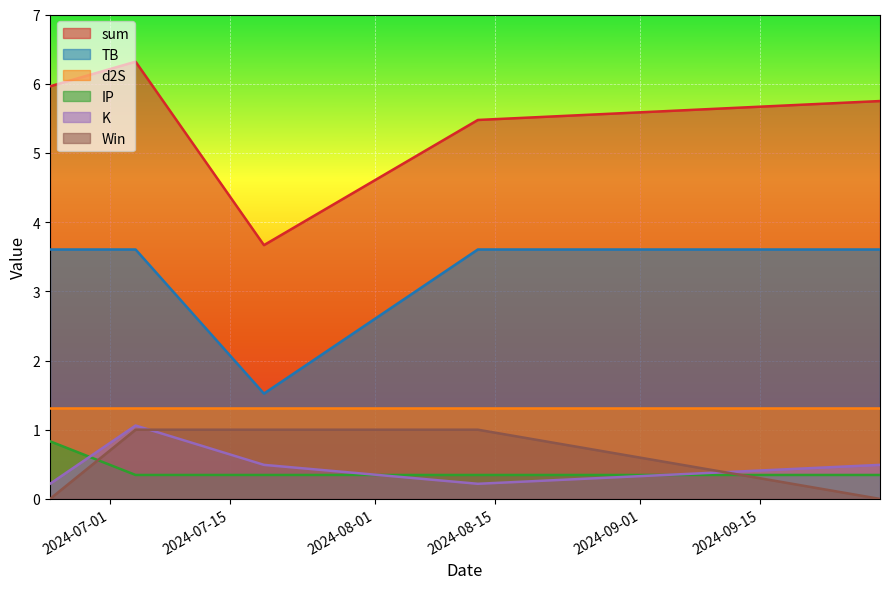

What is the spread (max minus min) of values at 2024-08-13?

5.3